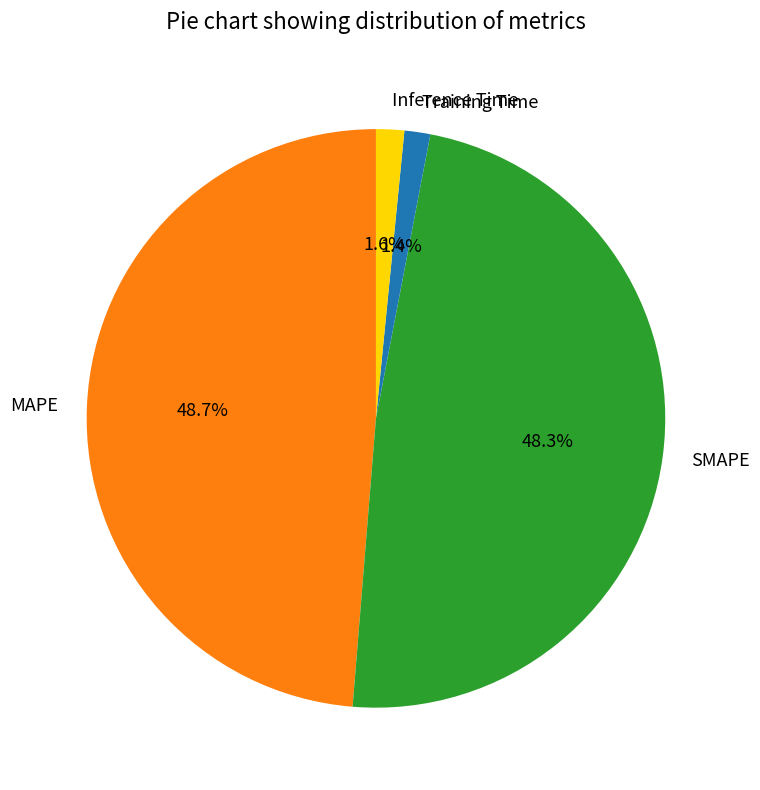

What percentage is NOT represented by Training Time?

98.6%